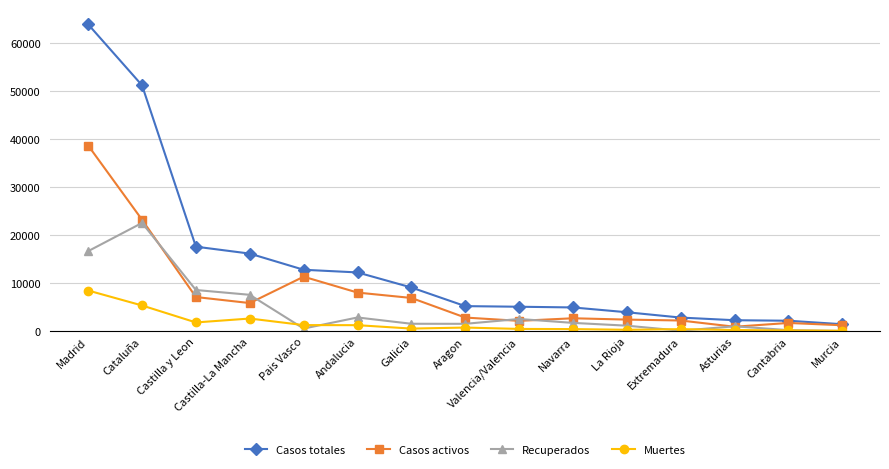

List the series in order of their peak value, lowest first.

Muertes, Recuperados, Casos activos, Casos totales